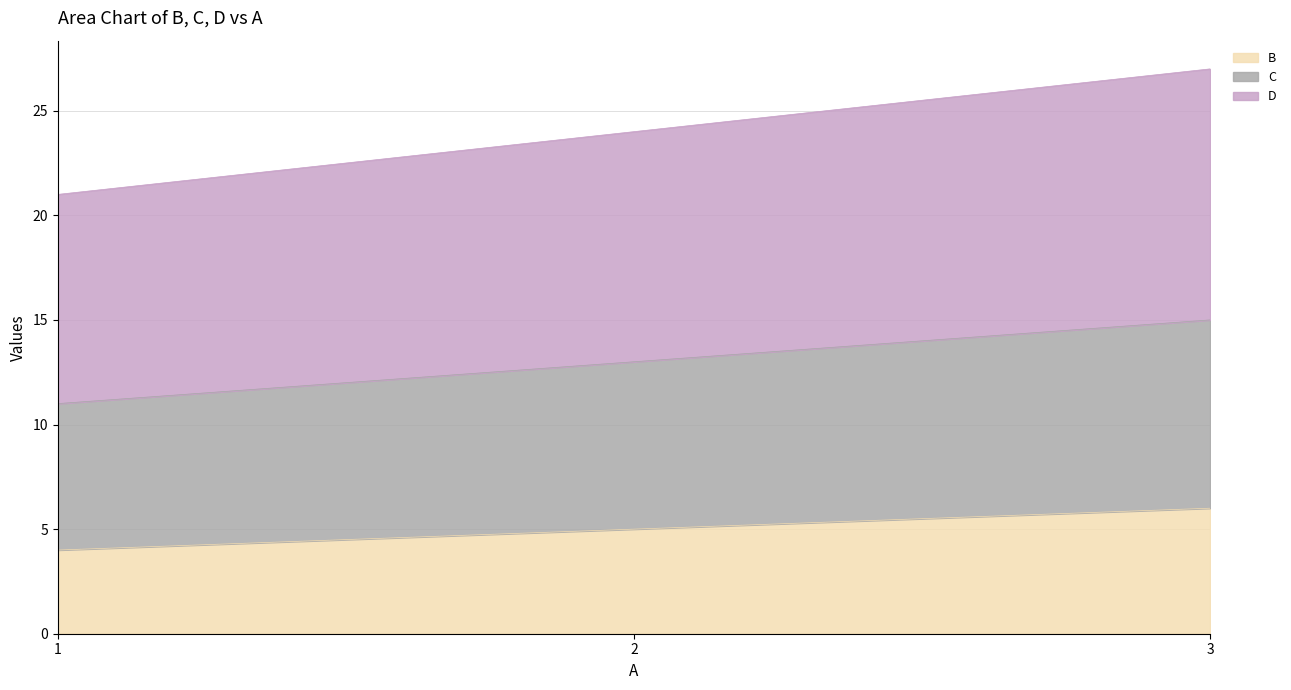

Rank the series by their average value, from highest to lowest.

D, C, B